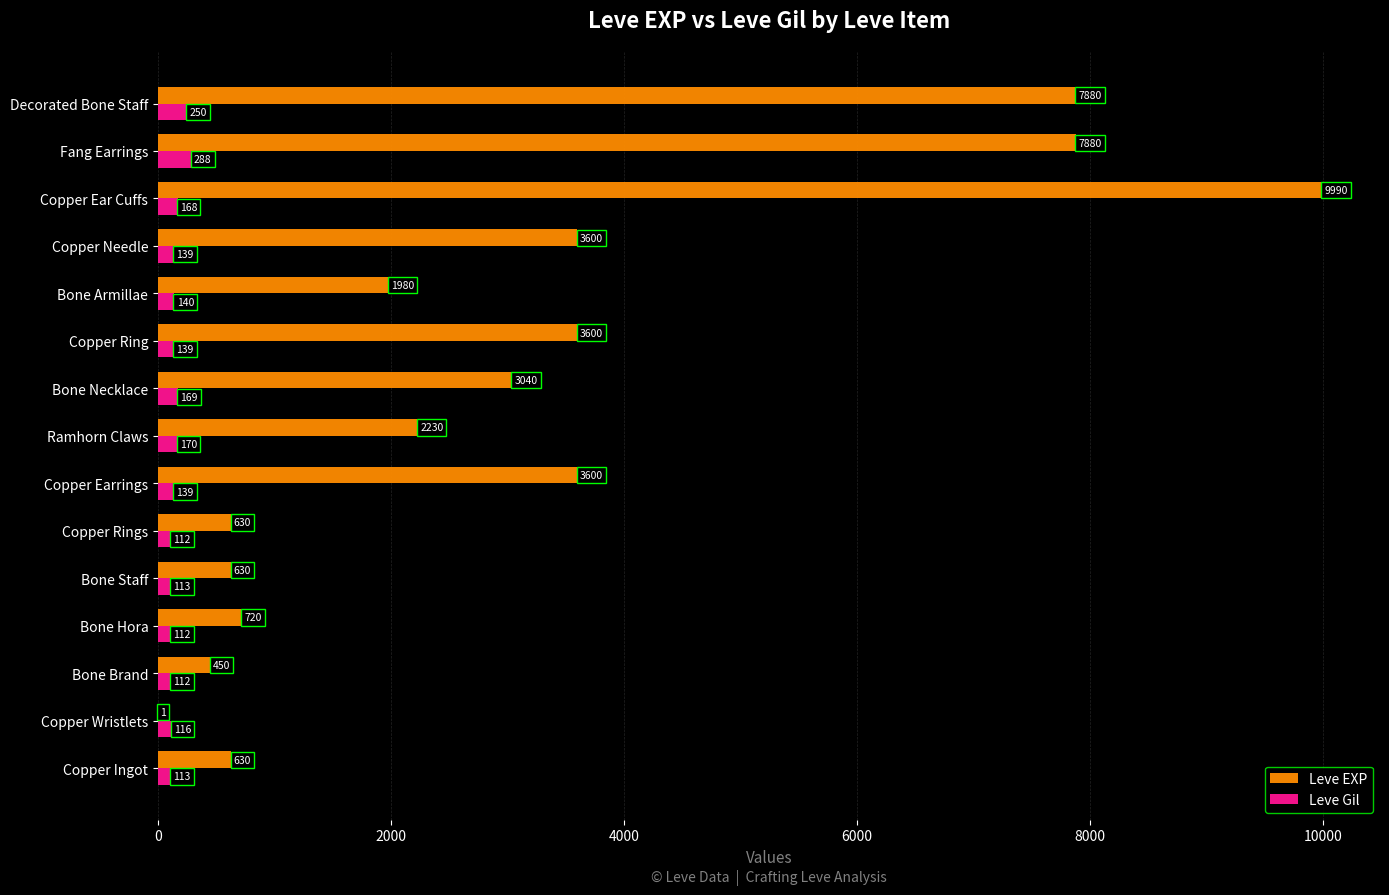

Which category has the highest value across all series?

Copper Ear Cuffs